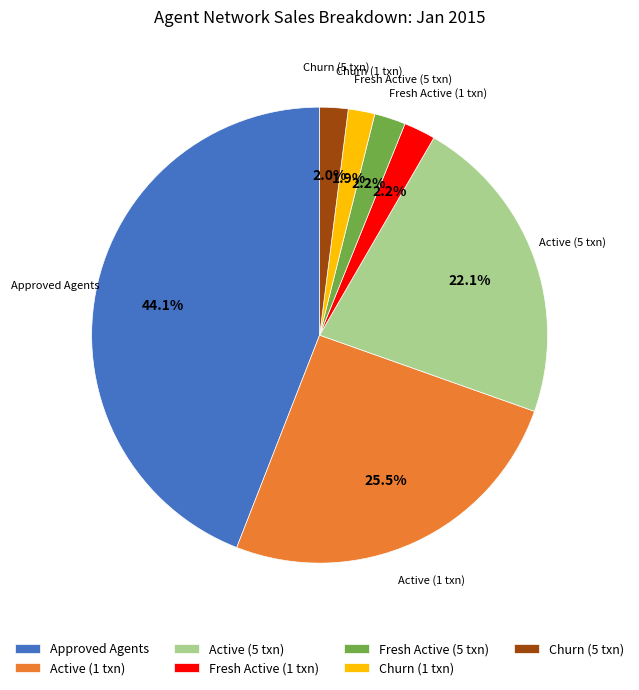

Does Active (1 txn) account for over 50% of the chart?

No